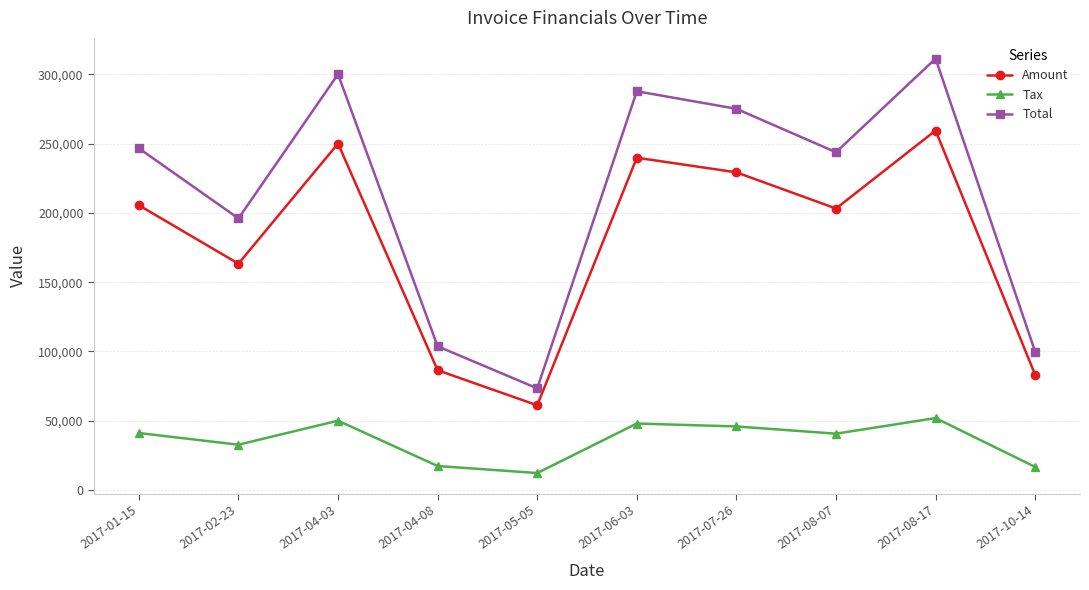

Where is the first local minimum for Amount?

2017-02-23